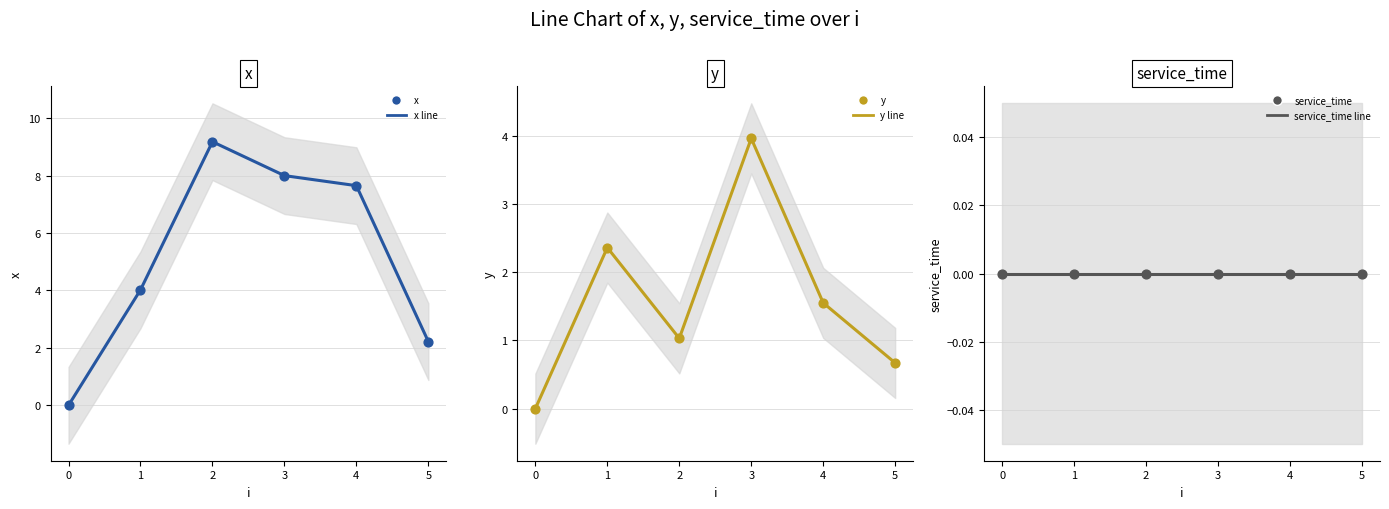

Which series has the widest spread of Y values?

x trend